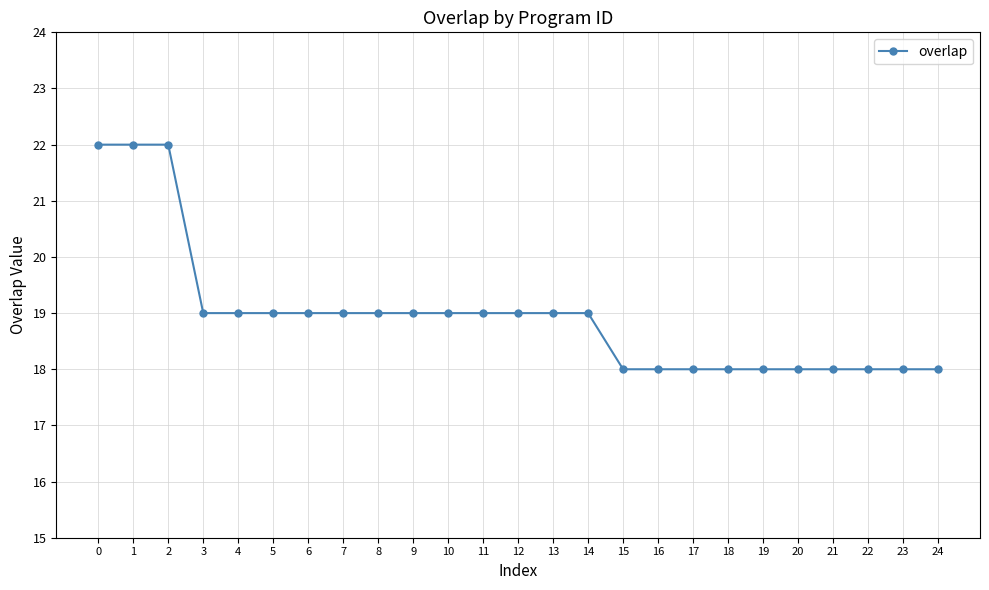

What value does the data have at 1?

22